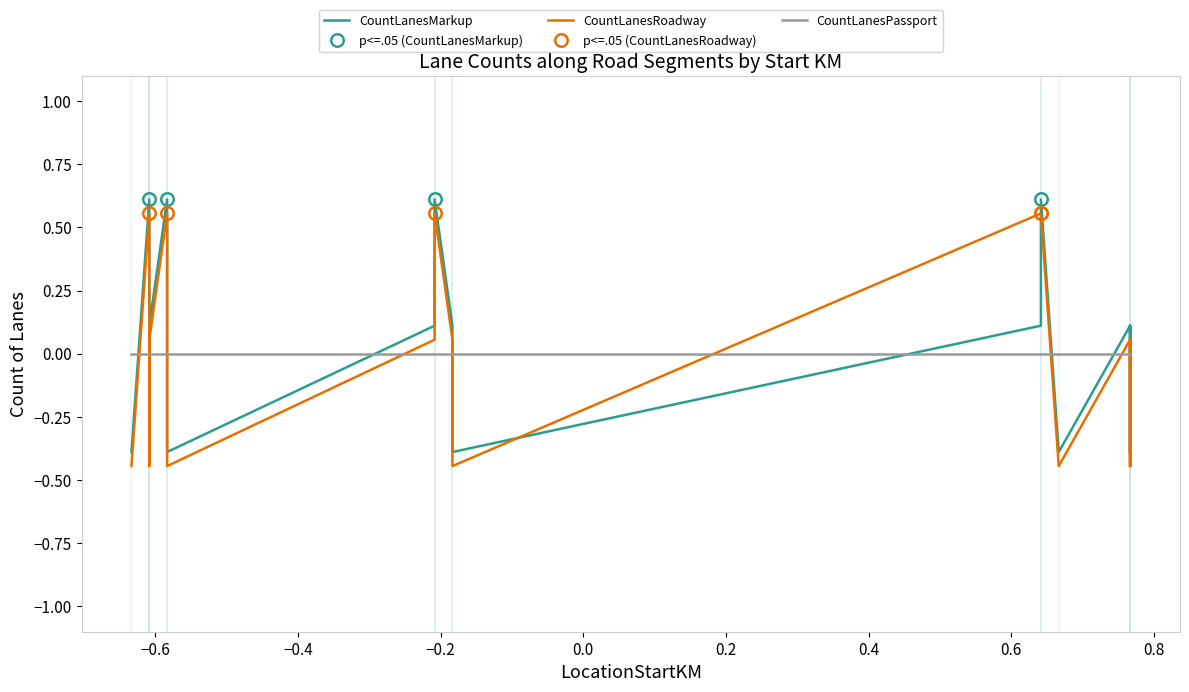

True or false: CountLanesMarkup has a value of 1.0 at 51.

False